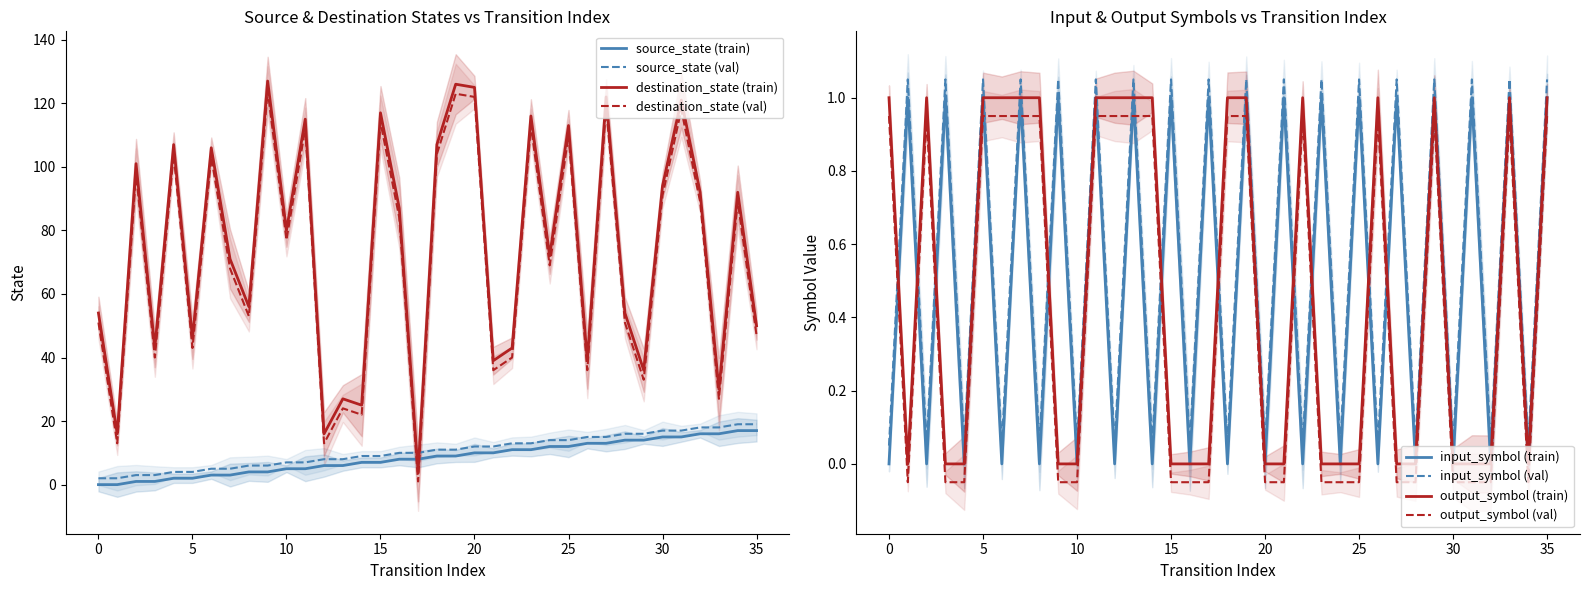

What is the highest value of the destination_state (train) series?

127